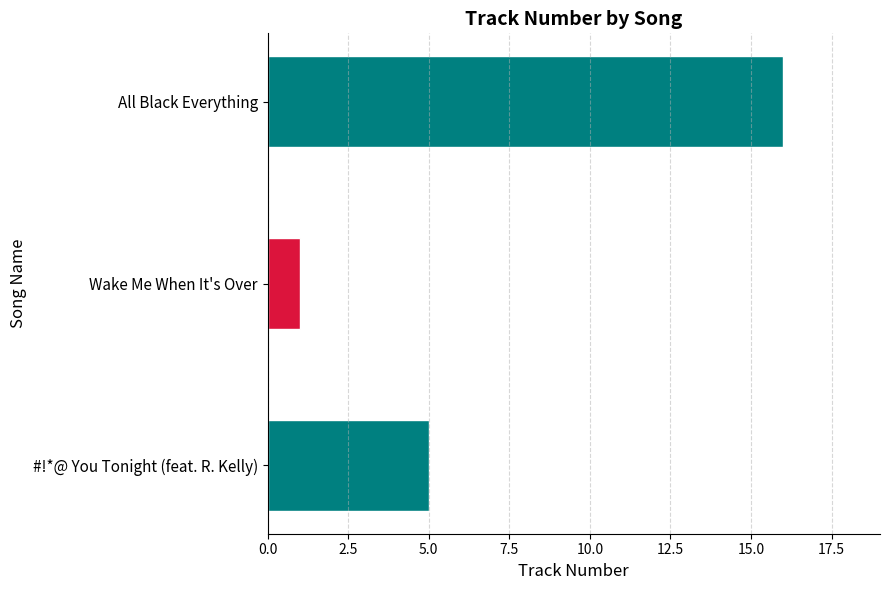

What is the label of the 2nd bar from the bottom?

Wake Me When It's Over